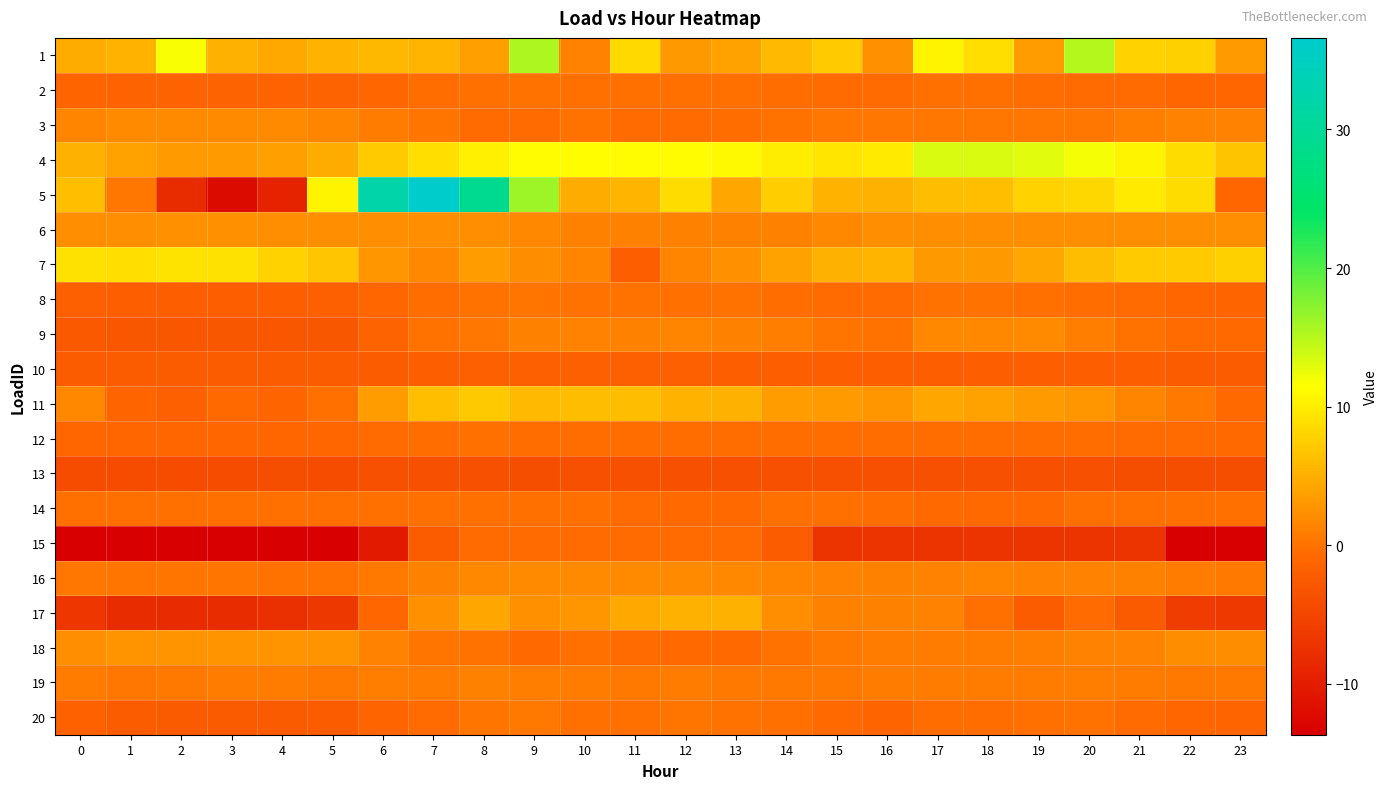

Reading left to right, transcribe all the data shown in this chart.

1: 0=4.6	1=5.3	2=11.8	3=5.1	4=4.5	5=5.3	6=5.7	7=5.5	8=3.8	9=15.5	10=1.4	11=8.4	12=3.1	13=3.9	14=5.8	15=7.3	16=2.5	17=10.5	18=8.9	19=3.5	20=15.1	21=7.8	22=7.7	23=3.3
2: 0=-1.2	1=-1.3	2=-1.4	3=-1.4	4=-1.5	5=-1.3	6=-1.0	7=-0.4	8=-0.1	9=-0.0	10=-0.2	11=-0.1	12=-0.2	13=-0.2	14=-0.4	15=-0.6	16=-0.5	17=-0.2	18=-0.3	19=-0.3	20=-0.5	21=-0.7	22=-0.9	23=-1.1
3: 0=1.6	1=2.0	2=2.0	3=2.0	4=2.0	5=1.6	6=0.7	7=0.1	8=-0.5	9=-0.5	10=-0.0	11=-0.6	12=-0.6	13=-0.4	14=-0.1	15=0.3	16=0.5	17=0.5	18=0.5	19=0.5	20=0.5	21=0.9	22=1.5	23=1.5
4: 0=5.1	1=3.9	2=3.4	3=3.3	4=3.7	5=4.7	6=7.2	7=8.8	8=10.2	9=11.2	10=11.3	11=11.1	12=11.1	13=11.0	14=10.0	15=9.5	16=9.8	17=13.3	18=13.3	19=12.9	20=11.9	21=10.6	22=8.6	23=6.6
5: 0=6.3	1=0.4	2=-8.0	3=-12.2	4=-9.2	5=10.6	6=32.2	7=36.6	8=29.2	9=16.2	10=4.6	11=5.5	12=8.7	13=4.3	14=7.4	15=5.3	16=5.2	17=6.1	18=6.3	19=7.8	20=8.3	21=9.8	22=8.6	23=-1.0
6: 0=2.4	1=2.4	2=2.4	3=2.4	4=2.4	5=2.4	6=2.4	7=2.3	8=2.3	9=1.7	10=1.2	11=1.2	12=1.2	13=1.2	14=1.2	15=1.8	16=2.3	17=2.3	18=2.3	19=2.3	20=2.3	21=2.3	22=2.4	23=2.4
7: 0=9.1	1=8.9	2=9.2	3=8.9	4=7.9	5=6.9	6=3.0	7=1.8	8=3.6	9=2.2	10=1.5	11=-2.0	12=1.5	13=2.5	14=3.9	15=5.1	16=5.4	17=3.2	18=3.1	19=4.3	20=6.0	21=7.3	22=7.3	23=7.7
8: 0=-1.8	1=-1.9	2=-1.9	3=-2.0	4=-1.9	5=-1.8	6=-1.1	7=-0.3	8=0.0	9=0.2	10=0.0	11=-0.1	12=-0.1	13=-0.1	14=-0.4	15=-0.7	16=-0.7	17=-0.1	18=-0.1	19=-0.1	20=-0.3	21=-0.7	22=-1.0	23=-1.3
9: 0=-2.6	1=-3.1	2=-2.9	3=-3.0	4=-3.0	5=-2.9	6=-1.3	7=-0.1	8=0.5	9=1.1	10=1.3	11=1.2	12=1.5	13=1.1	14=1.1	15=0.2	16=0.1	17=1.7	18=1.8	19=1.9	20=1.0	21=0.1	22=-0.5	23=-0.9
10: 0=-2.2	1=-2.2	2=-2.2	3=-2.2	4=-2.2	5=-2.2	6=-2.1	7=-1.9	8=-1.9	9=-1.7	10=-1.8	11=-1.7	12=-1.8	13=-1.9	14=-1.9	15=-1.9	16=-2.0	17=-2.0	18=-2.0	19=-2.0	20=-2.0	21=-2.1	22=-2.2	23=-2.2
11: 0=1.8	1=-1.1	2=-1.8	3=-0.8	4=-1.3	5=-0.2	6=3.5	7=6.3	8=7.1	9=5.9	10=6.0	11=6.0	12=5.2	13=5.1	14=3.6	15=3.4	16=3.0	17=4.2	18=3.9	19=3.3	20=2.9	21=1.6	22=0.5	23=-0.8
12: 0=-1.0	1=-1.0	2=-1.1	3=-1.0	4=-1.0	5=-0.9	6=-0.6	7=-0.3	8=-0.3	9=-0.3	10=-0.5	11=-0.3	12=-0.4	13=-0.4	14=-0.5	15=-0.5	16=-0.4	17=-0.3	18=-0.4	19=-0.5	20=-0.4	21=-0.5	22=-0.7	23=-0.8
13: 0=-4.1	1=-4.1	2=-4.1	3=-4.1	4=-3.9	5=-4.1	6=-3.7	7=-3.6	8=-3.6	9=-4.0	10=-3.7	11=-3.6	12=-3.6	13=-3.8	14=-3.7	15=-3.7	16=-3.8	17=-3.8	18=-3.8	19=-3.7	20=-3.7	21=-4.0	22=-4.0	23=-4.0
14: 0=-0.1	1=-0.1	2=-0.1	3=-0.1	4=-0.1	5=-0.1	6=-0.1	7=-0.1	8=-0.1	9=-0.1	10=-0.1	11=-0.7	12=-0.8	13=-0.8	14=-0.1	15=-0.1	16=-0.3	17=-0.9	18=-0.9	19=-0.9	20=-0.2	21=-0.2	22=-0.2	23=-0.2
15: 0=-13.7	1=-13.7	2=-13.7	3=-13.7	4=-13.7	5=-13.7	6=-10.3	7=-2.2	8=-0.6	9=-0.6	10=-0.6	11=-0.6	12=-0.6	13=-0.6	14=-2.3	15=-7.2	16=-7.2	17=-7.2	18=-7.2	19=-7.2	20=-7.2	21=-7.2	22=-13.5	23=-13.5
16: 0=0.3	1=0.2	2=0.1	3=0.1	4=-0.1	5=0.0	6=0.6	7=1.2	8=1.7	9=2.0	10=1.9	11=1.9	12=1.9	13=1.8	14=1.6	15=1.3	16=1.2	17=1.4	18=1.5	19=1.4	20=1.3	21=1.1	22=0.8	23=0.5
17: 0=-7.0	1=-8.0	2=-8.2	3=-8.1	4=-7.7	5=-6.7	6=-1.0	7=2.5	8=4.2	9=2.4	10=2.9	11=4.4	12=5.0	13=5.0	14=2.3	15=1.2	16=1.2	17=1.4	18=-0.3	19=-2.1	20=-0.6	21=-2.3	22=-6.1	23=-6.4
18: 0=2.3	1=2.8	2=2.8	3=2.8	4=2.8	5=2.8	6=1.4	7=0.2	8=-0.0	9=-0.7	10=-0.2	11=-0.6	12=-0.7	13=-0.7	14=-0.0	15=0.5	16=0.7	17=0.7	18=0.7	19=0.9	20=1.4	21=1.4	22=2.1	23=2.1
19: 0=0.7	1=0.5	2=0.7	3=0.7	4=0.7	5=0.7	6=0.9	7=0.8	8=1.1	9=0.9	10=0.7	11=0.7	12=0.8	13=0.6	14=0.6	15=0.6	16=0.8	17=0.8	18=0.7	19=0.8	20=0.9	21=0.7	22=0.5	23=0.7
20: 0=-1.7	1=-2.2	2=-2.3	3=-2.3	4=-2.3	5=-2.2	6=-1.1	7=-0.5	8=0.2	9=0.6	10=-0.3	11=-0.2	12=0.1	13=0.0	14=-0.1	15=-0.8	16=-1.1	17=-0.4	18=-0.4	19=-0.2	20=-0.1	21=-0.6	22=-1.0	23=-1.2